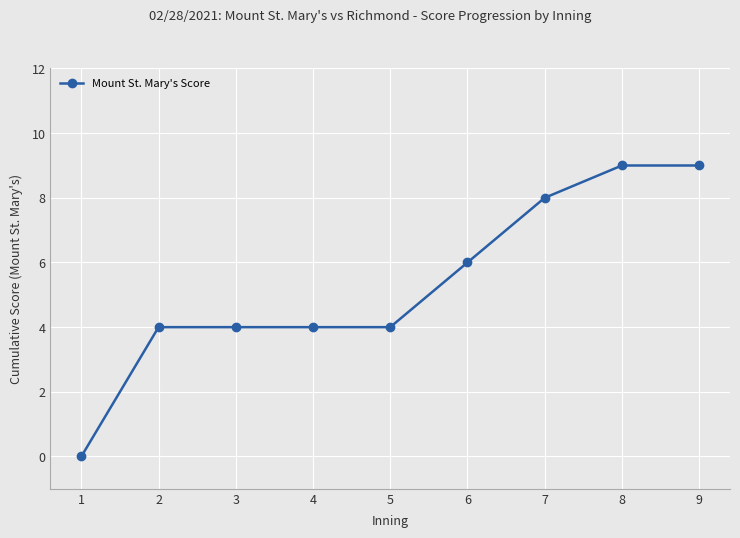

Is it true that the value at 2 is 4?

True